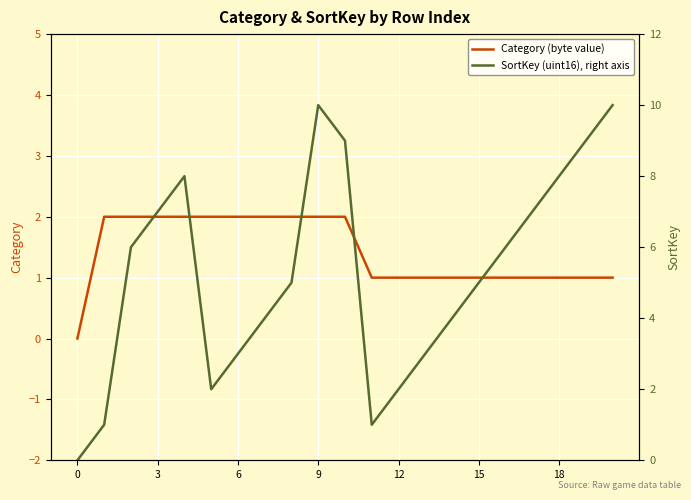

What is the difference between the maximum and minimum values in the SortKey (uint16), right axis series?

10